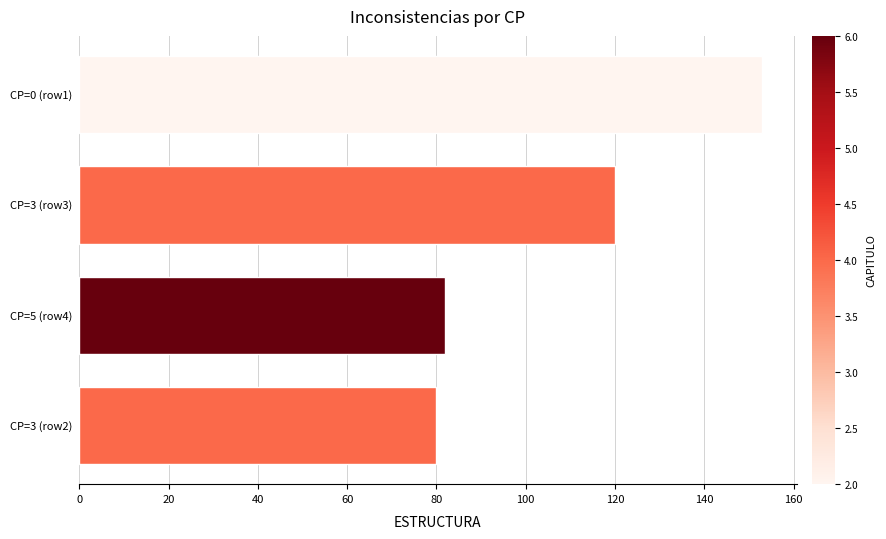

Reading top to bottom, what are all the values shown in this chart?

153	120	82	80